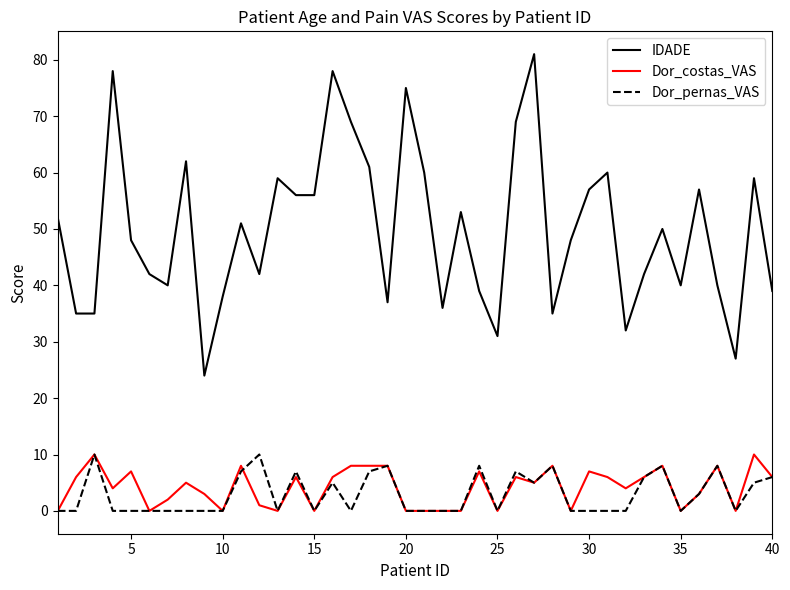

Which series has the largest range (max minus min)?

IDADE